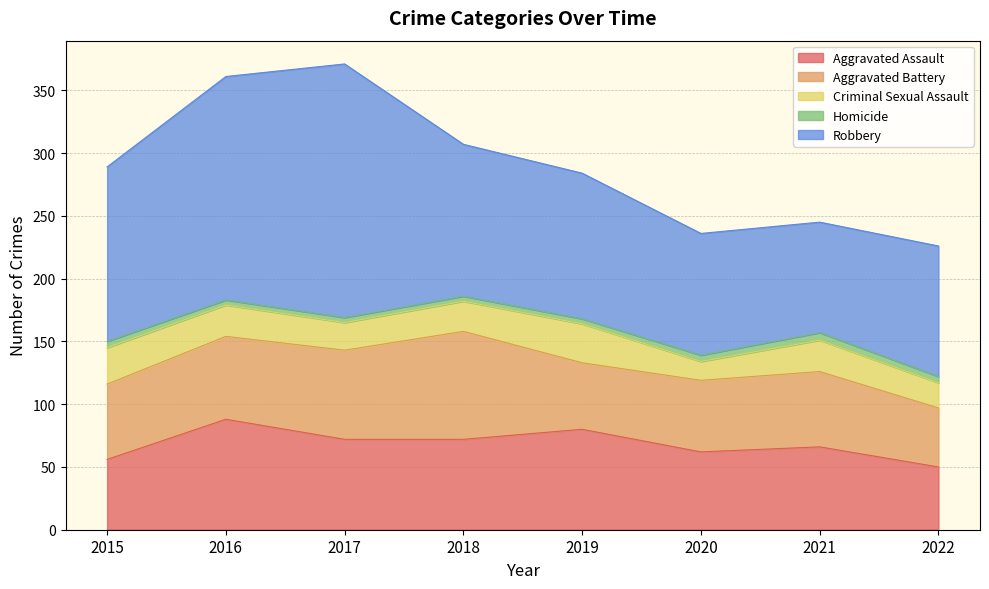

What is the difference between the maximum and minimum values in the Aggravated Battery series?

39